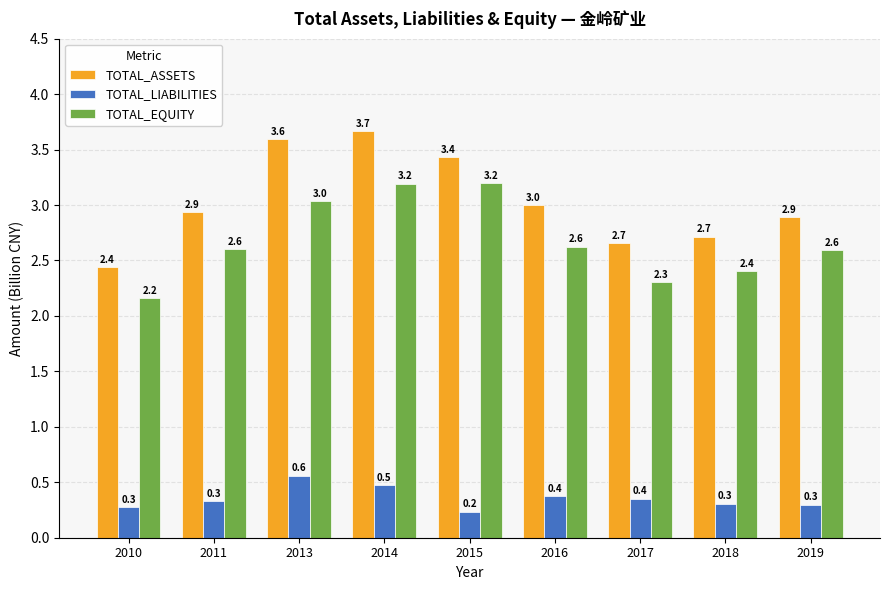

What is the difference between the highest and lowest values at 2019?

2.6